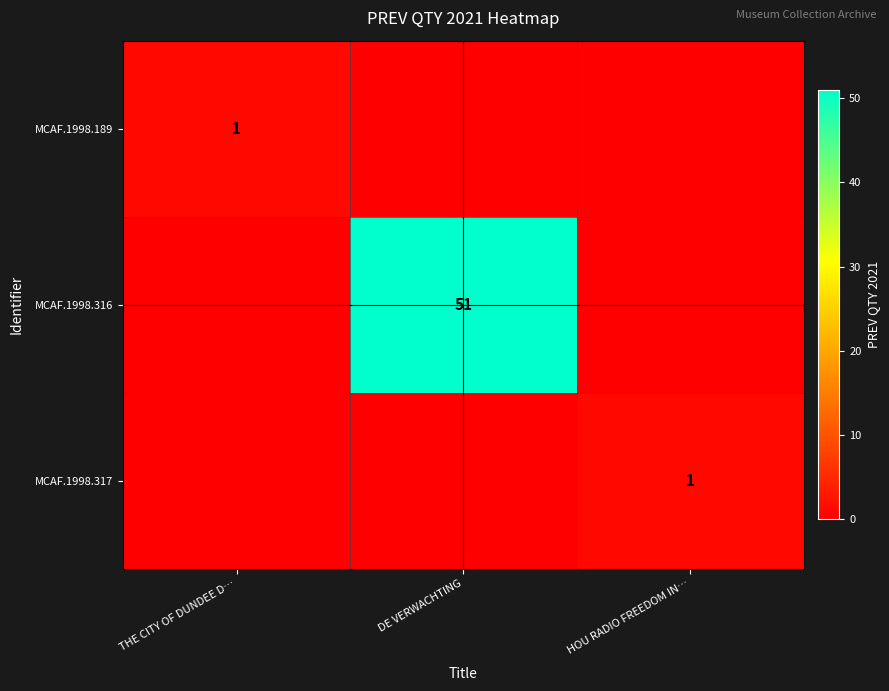

True or false: MCAF.1998.316 has a value of 16 at DE VERWACHTING.

False